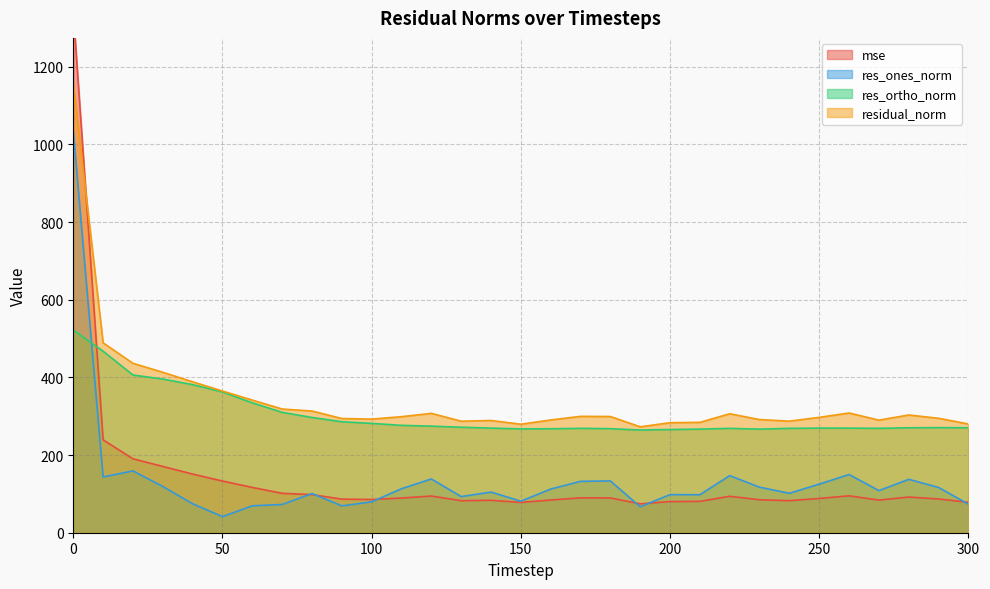

Does the chart have visible grid lines?

Yes